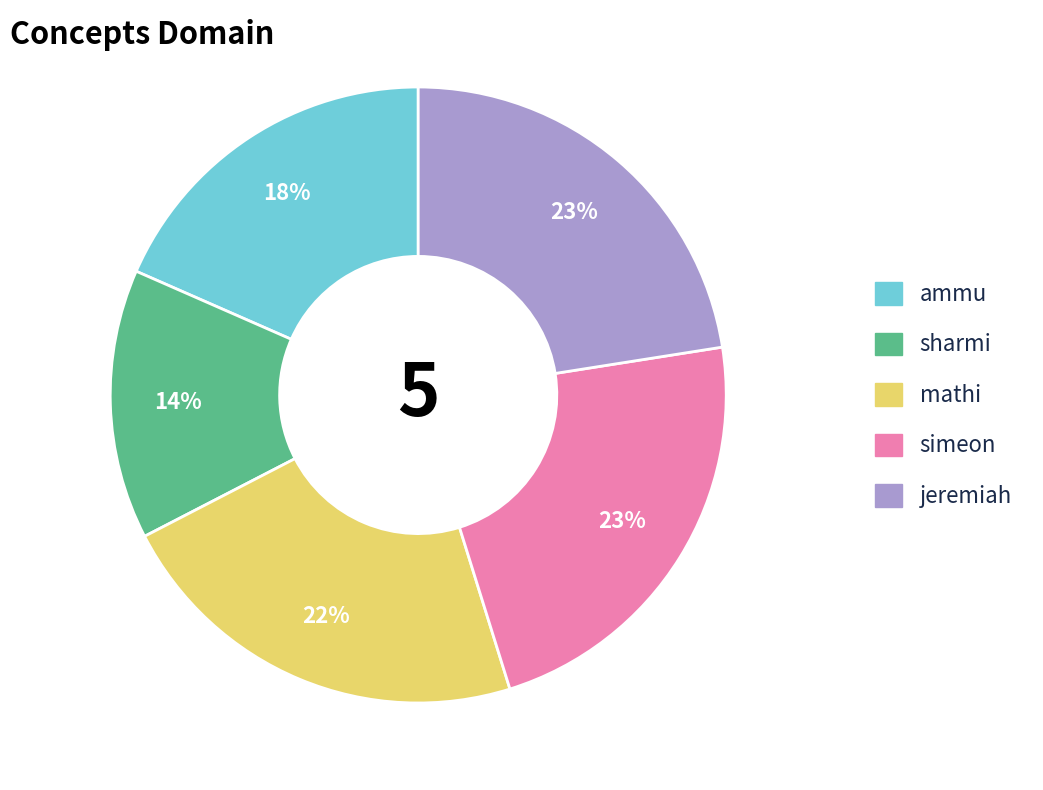

Combined, do simeon and ammu account for over 50%?

No